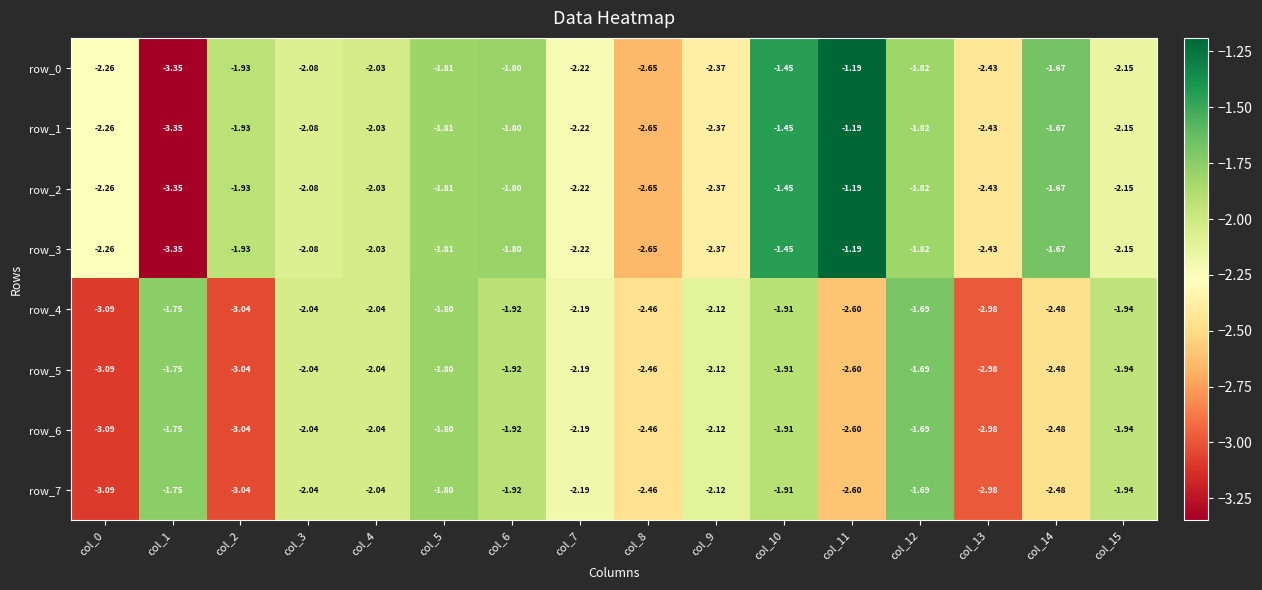

Count the number of categories in the chart.

16